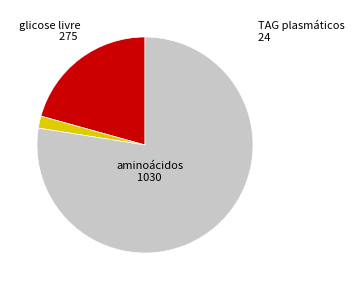

Approximately how many times larger is the value at aminoácidos compared to TAG plasmáticos?

42.9